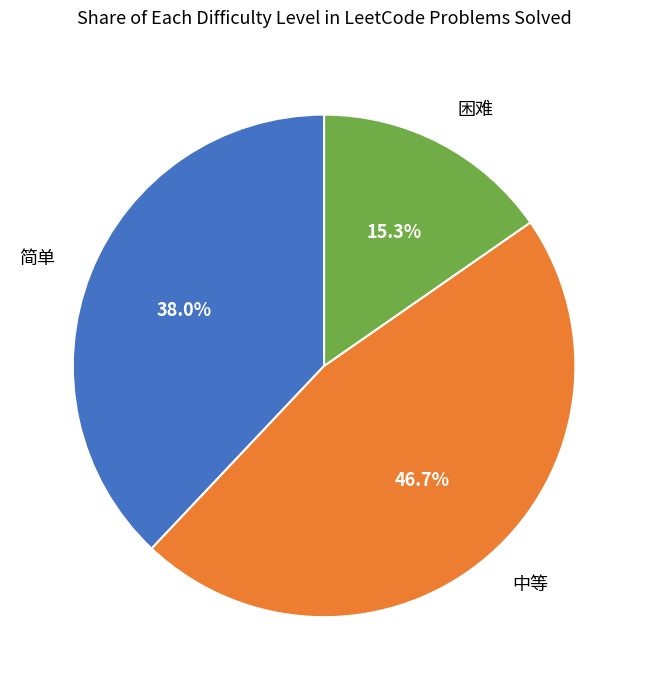

The 困难 slice represents 7% of the pie. True or false?

False